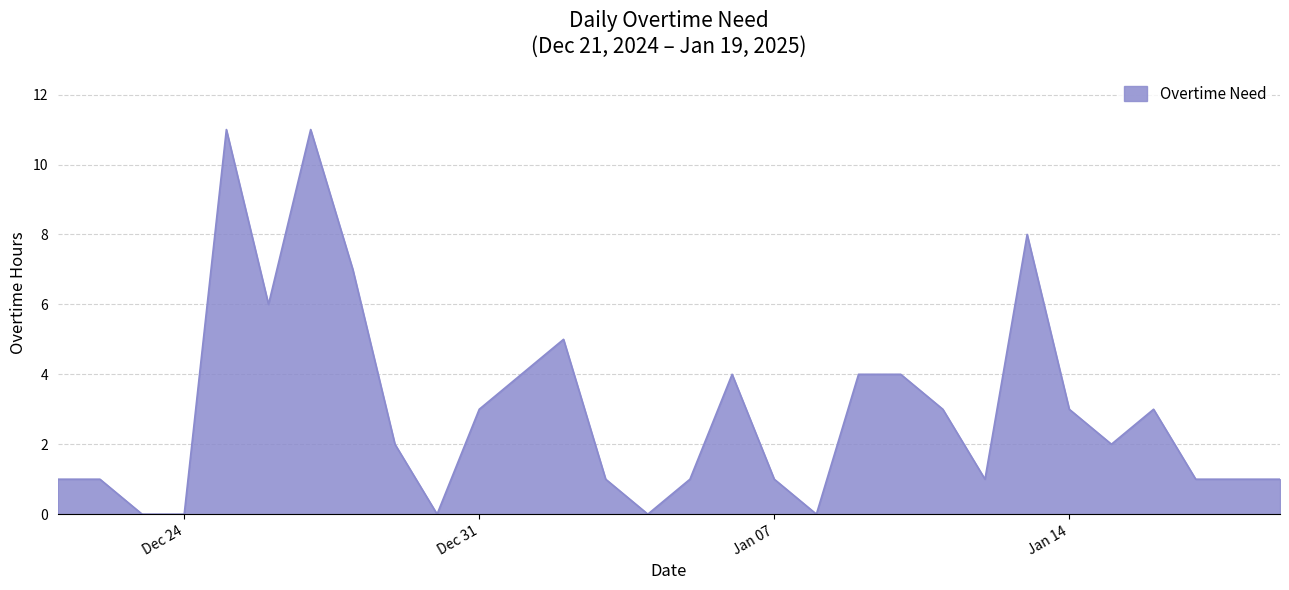

What is the greatest value displayed?

11